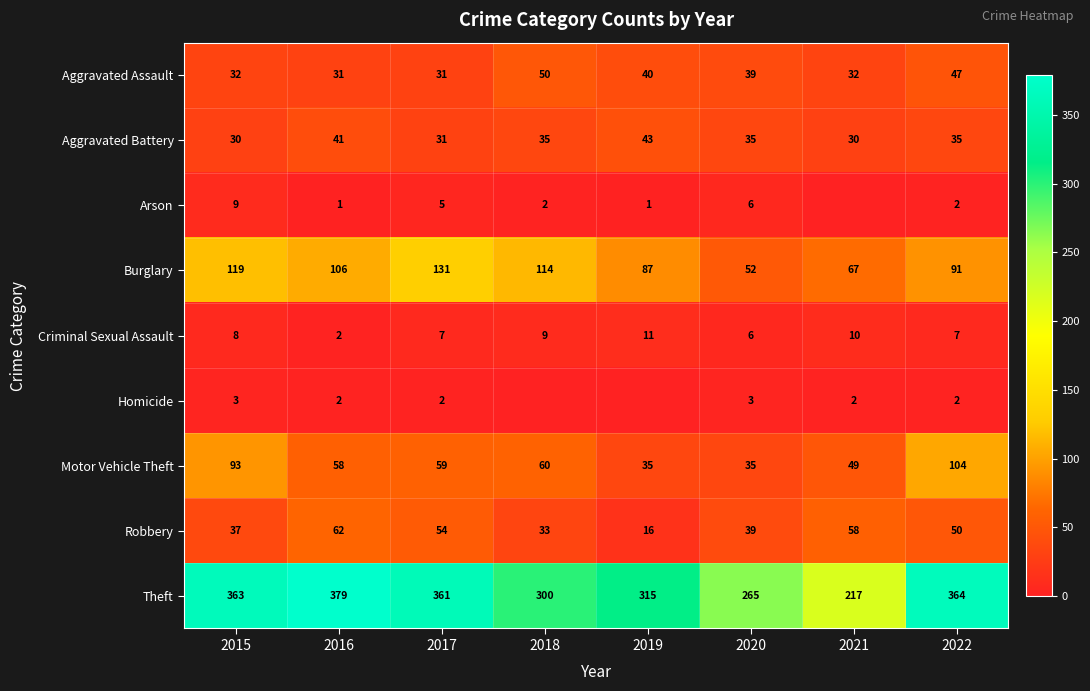

What is the difference between the highest and lowest values at 2017?

359